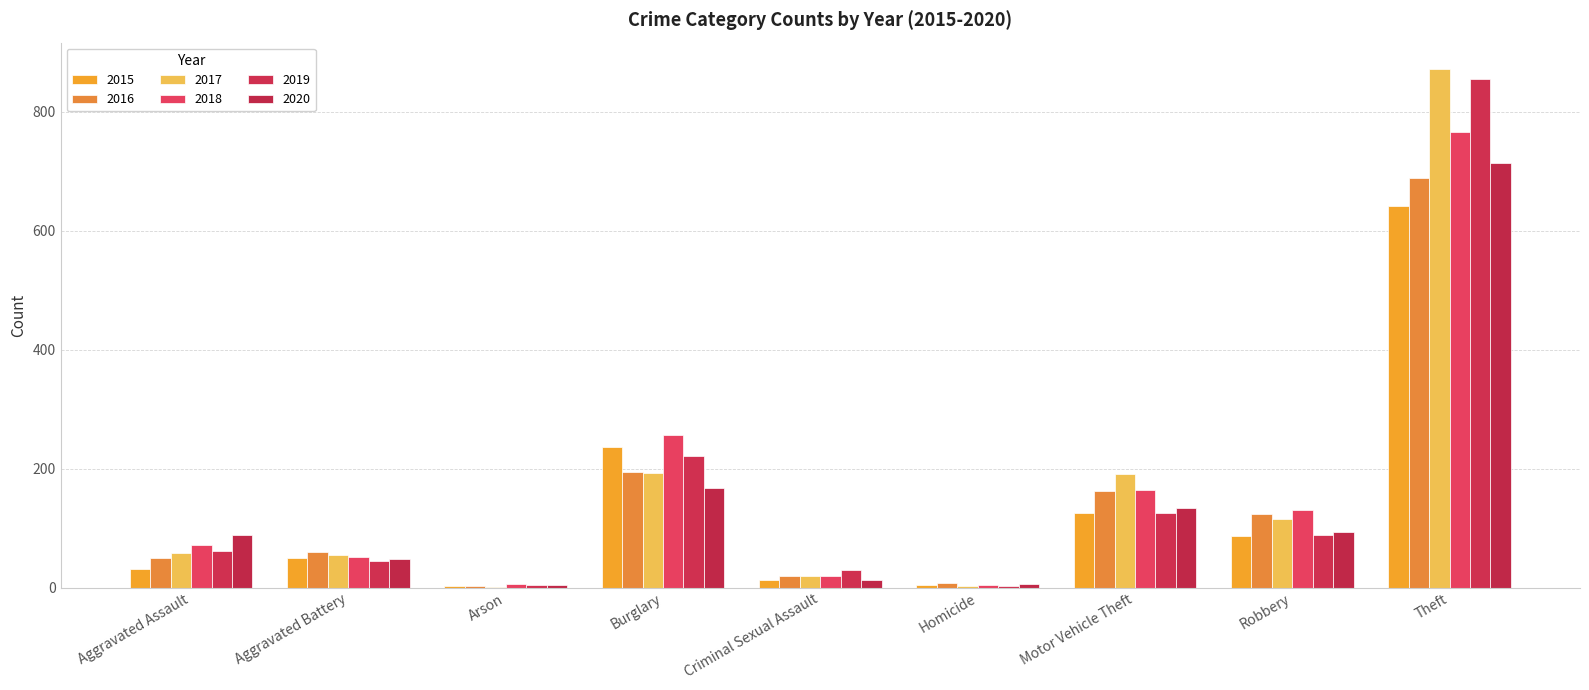

What is the sum of the 2020 values at Criminal Sexual Assault and Aggravated Battery?

61